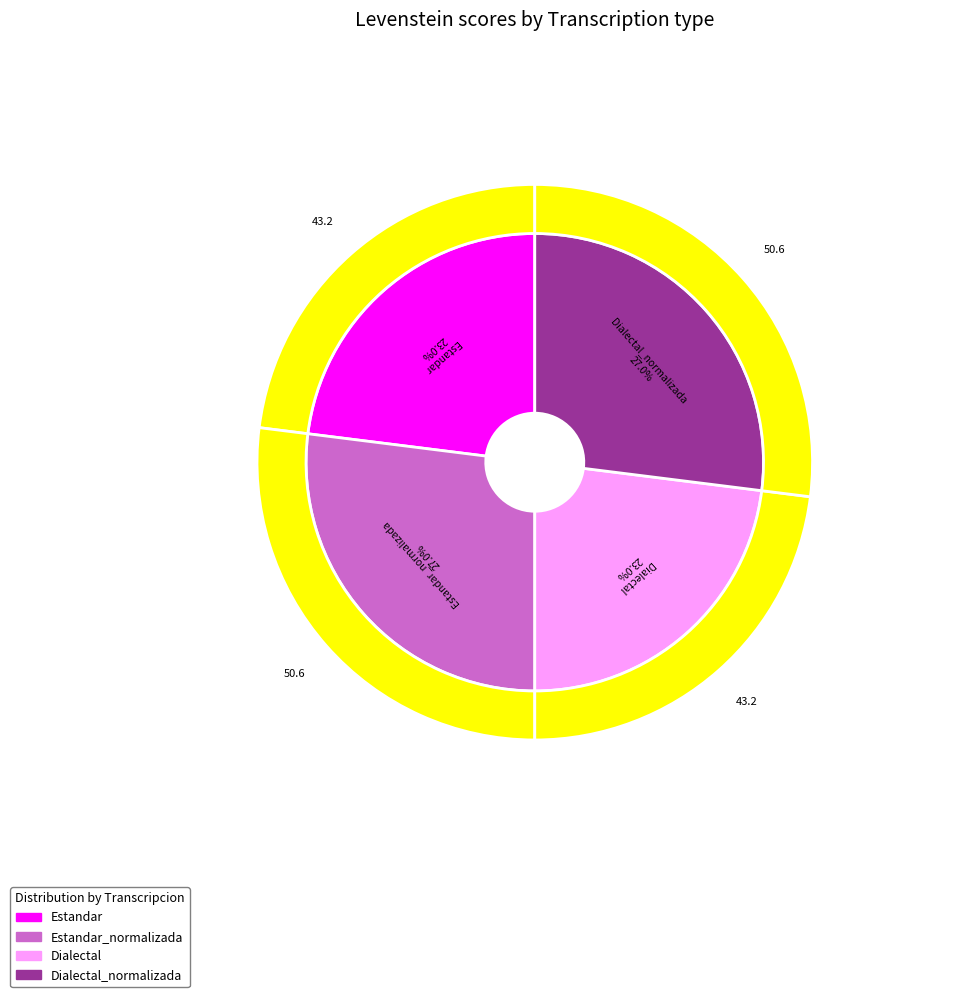

Is it true that Dialectal_normalizada is 18% of the pie?

False